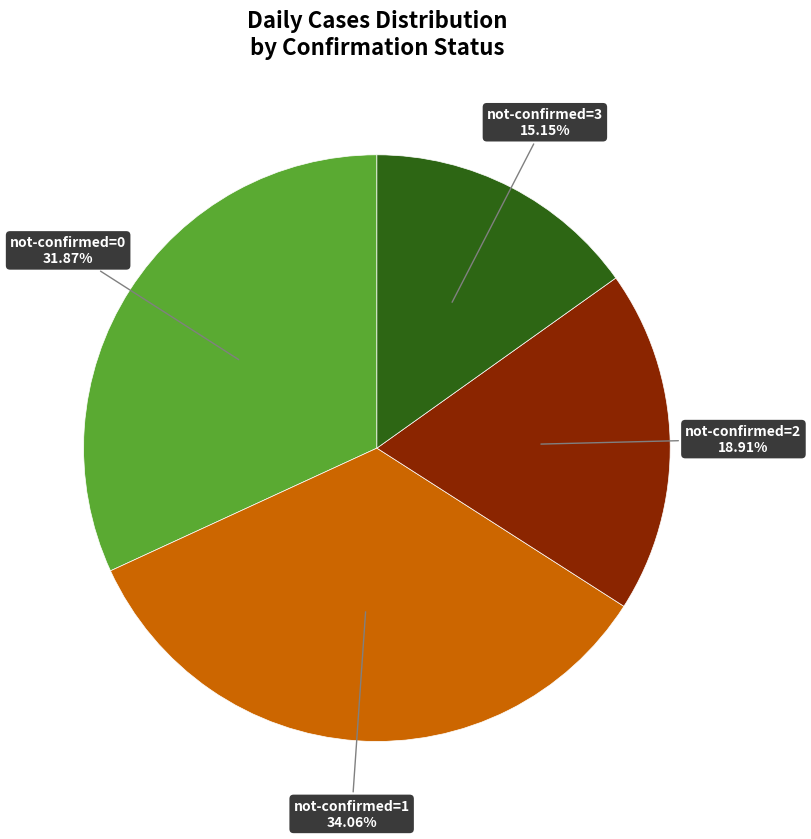

Does any single category account for the majority?

No